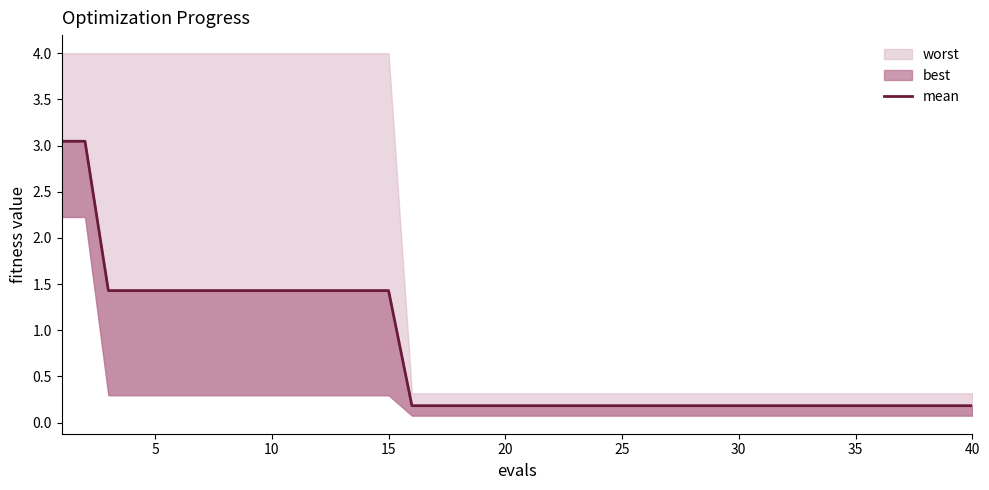

How many lines are shown in the chart?

1